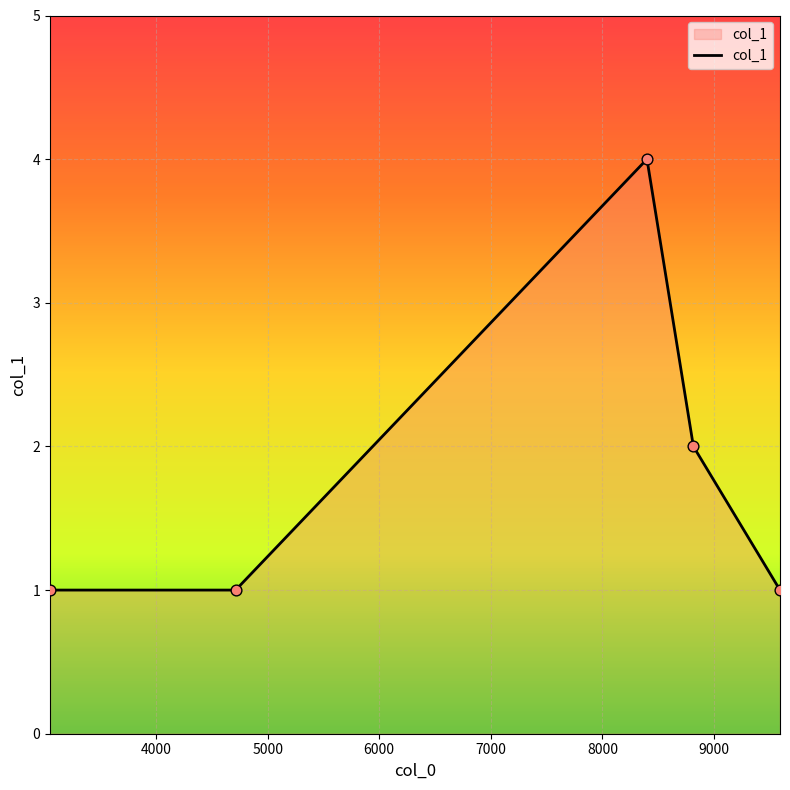

What is the greatest value displayed?

4